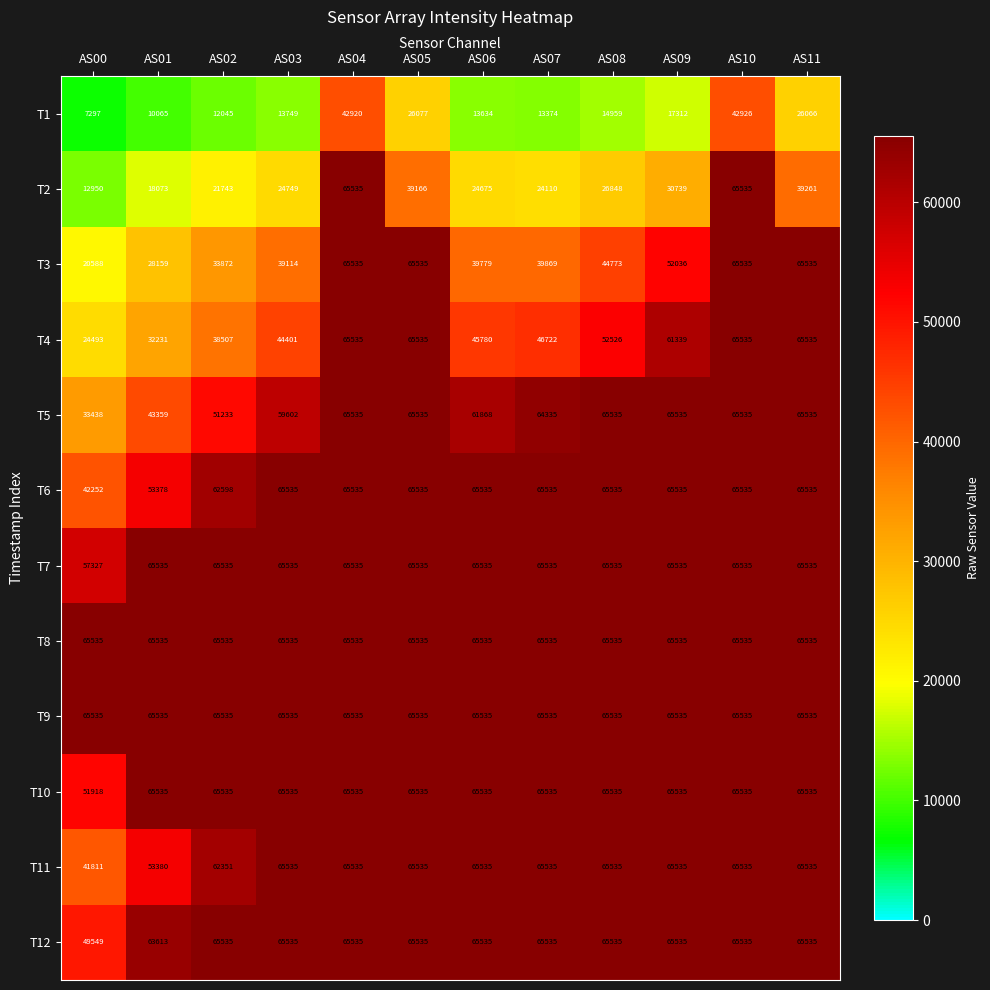

What is the difference between the T1 values at AS02 and AS05?

14032